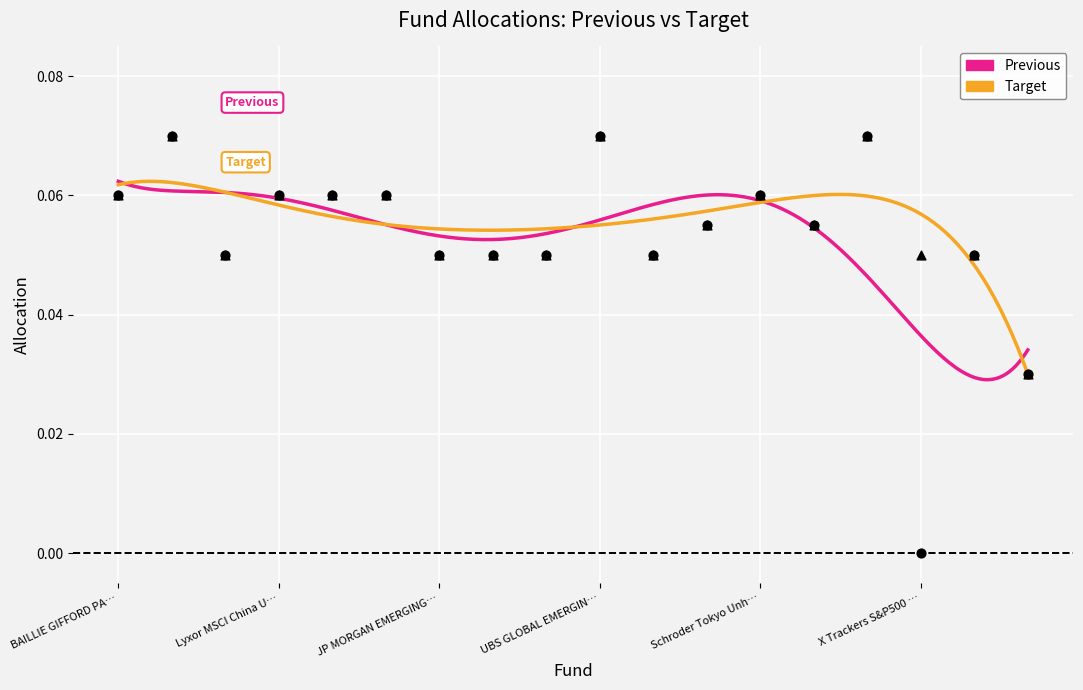

Which series has the widest spread of Y values?

Previous